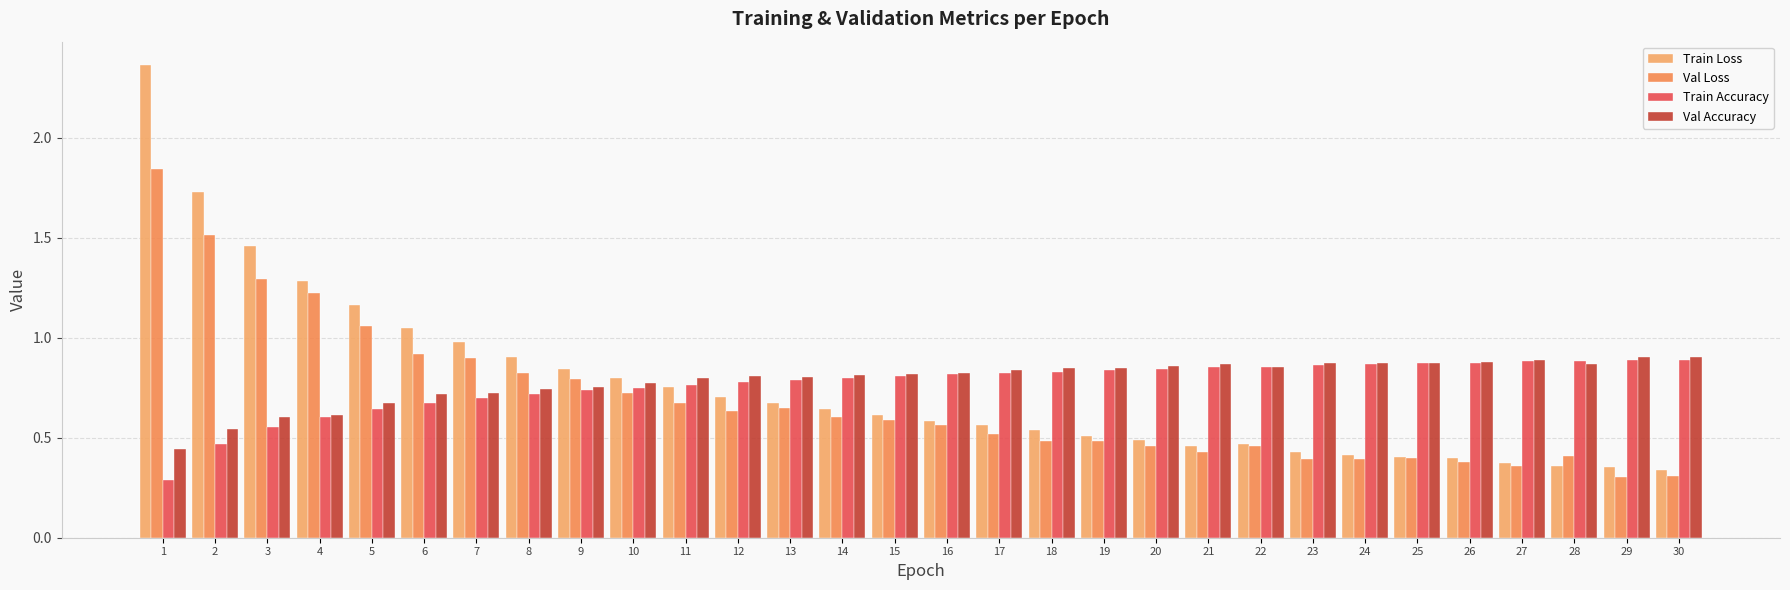

Count the number of categories in the chart.

30